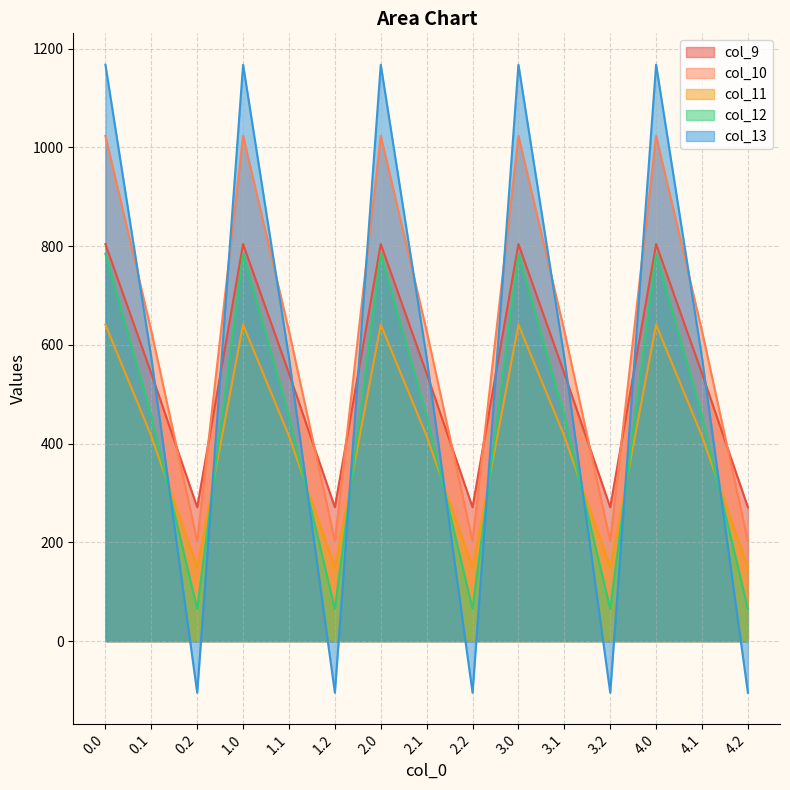

Is it true that col_11 equals 149.1 at 2.2?

True